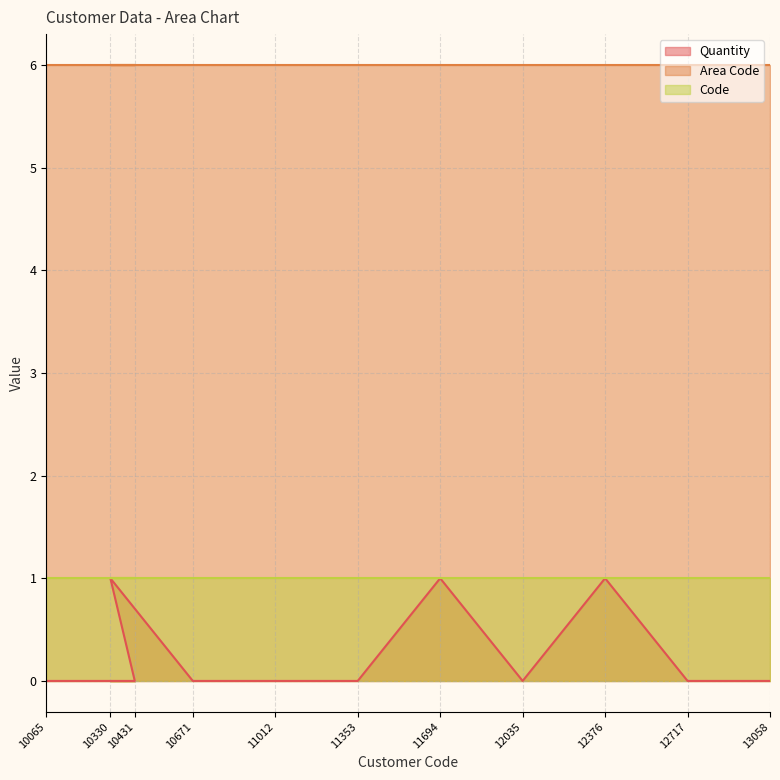

True or false: Area Code has a value of 6 at 11694.

True